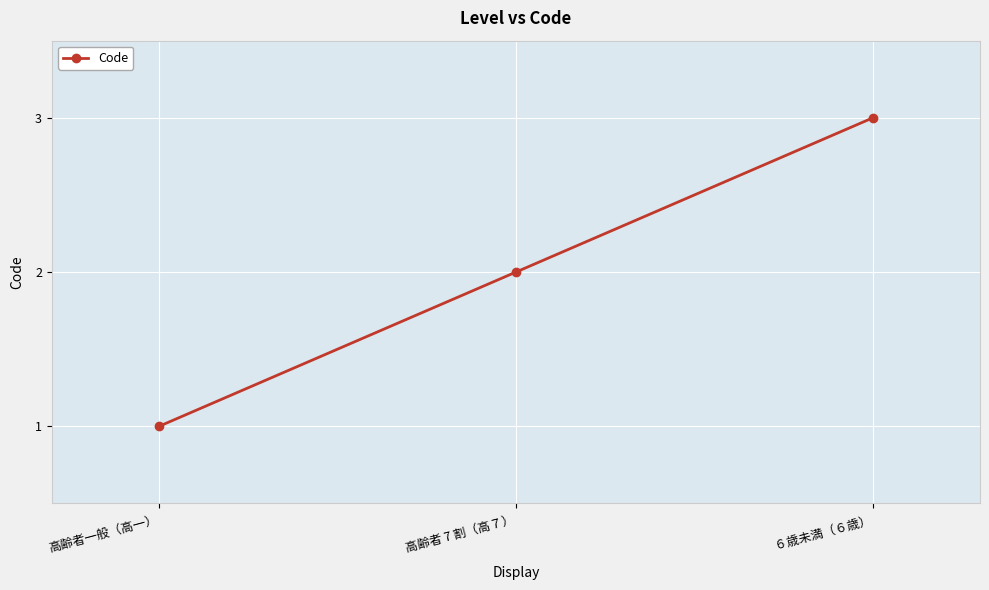

Which has a higher value, 高齢者 7 割（高７） or 高齢者一般（高一）?

高齢者 7 割（高７）